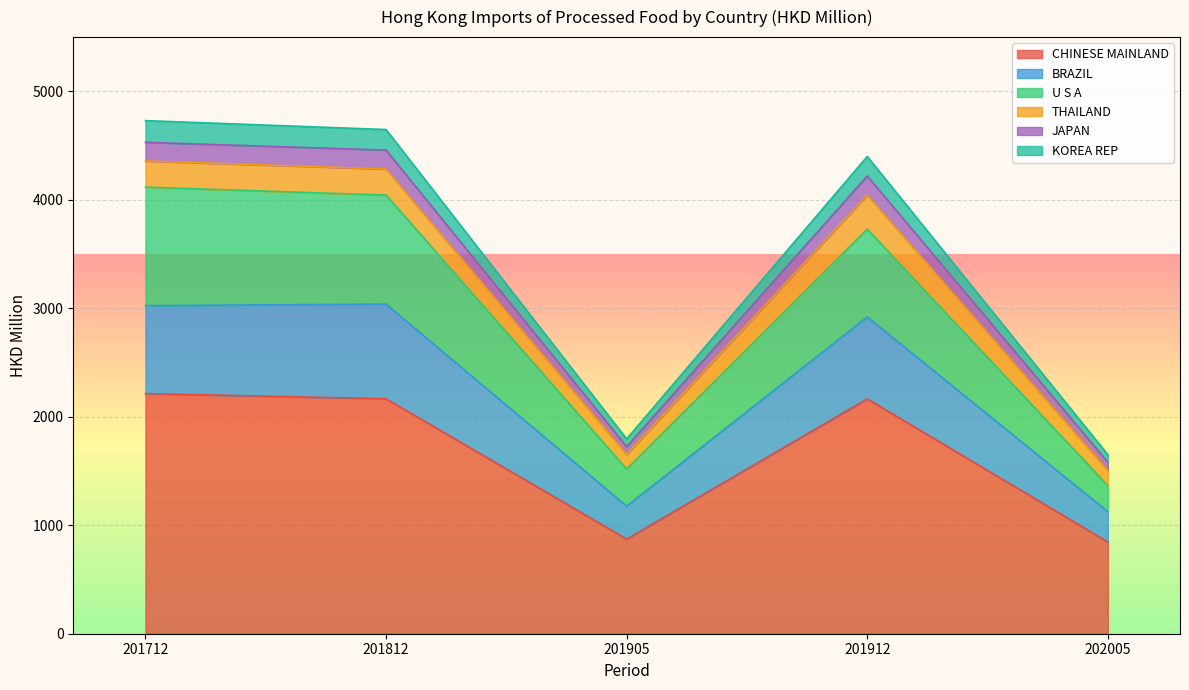

What is the total value across all series at 201812?

4647.9